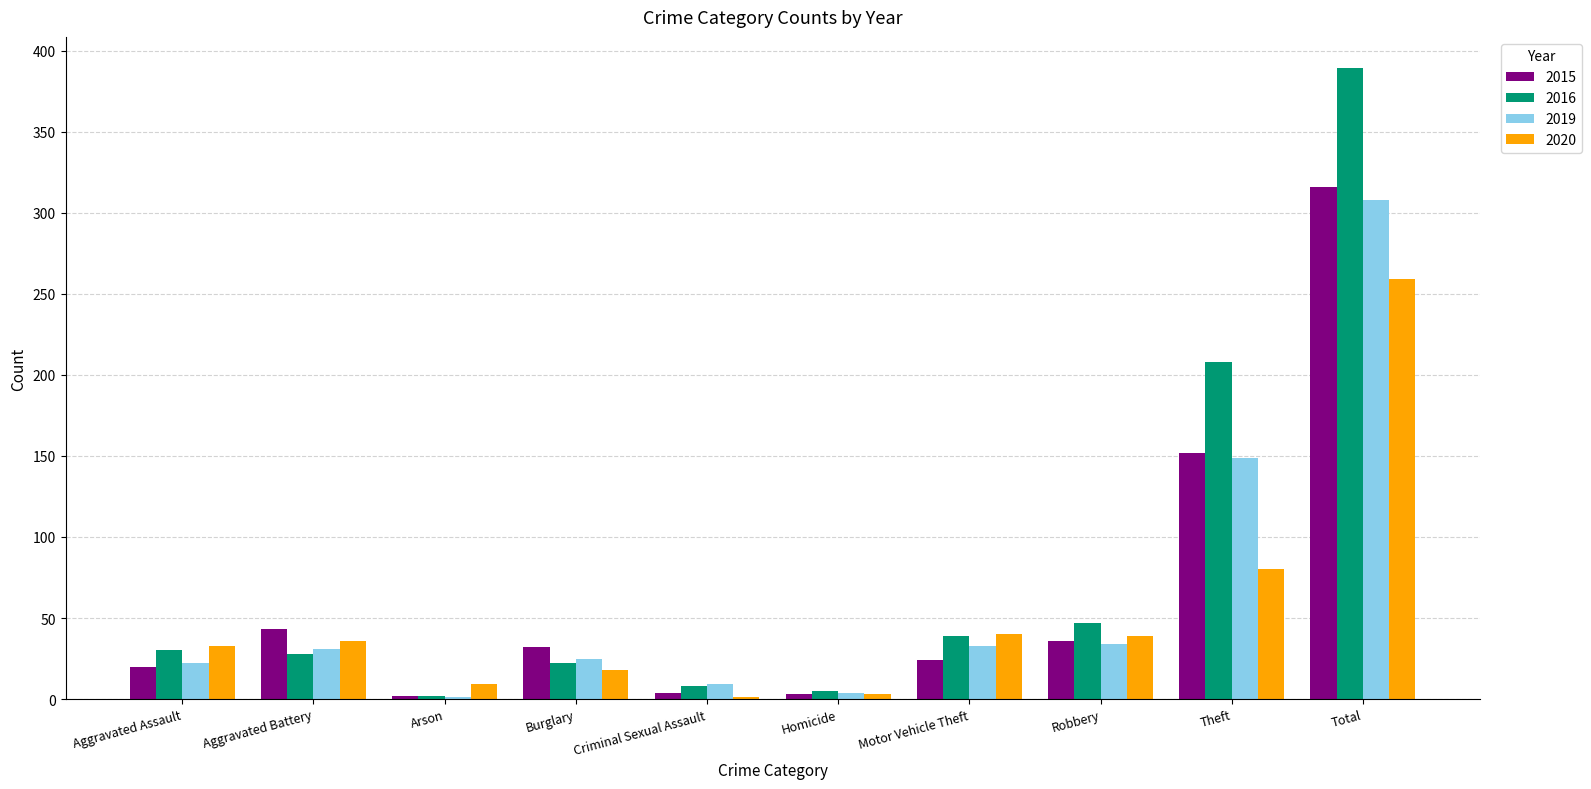

What is the sum of all 2015 values?

632